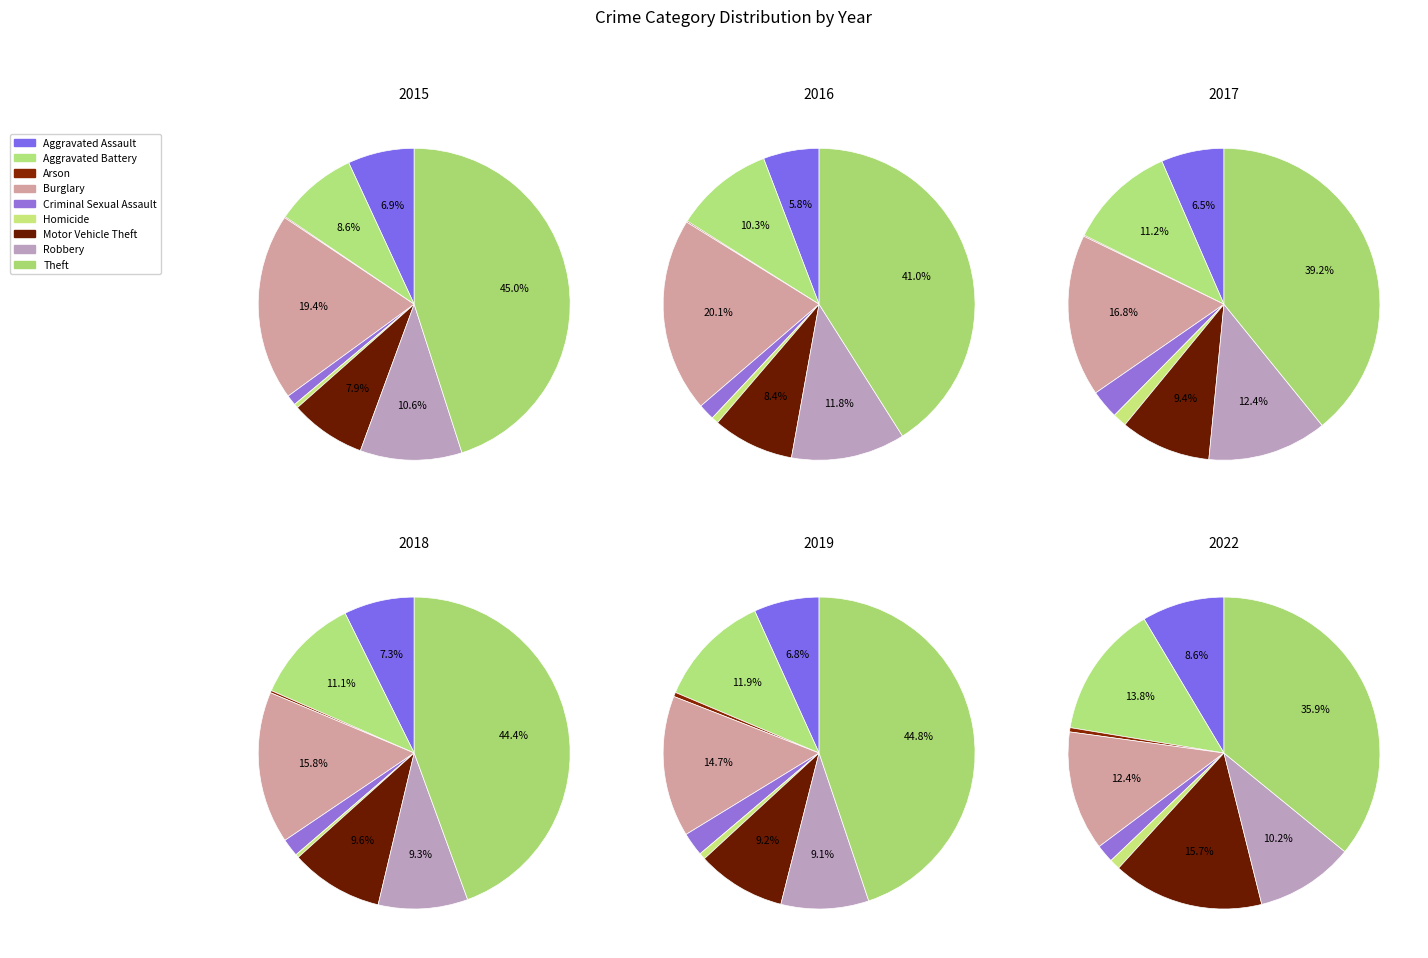

Which slice is the smallest?

Arson